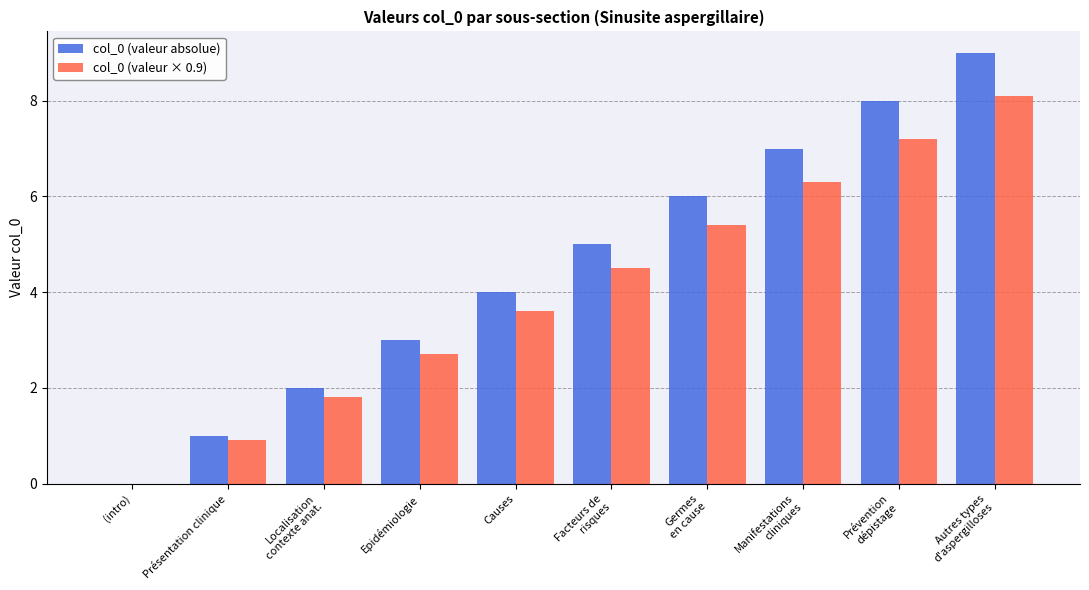

What is the spread (max minus min) of values at Prévention
dépistage?

0.8